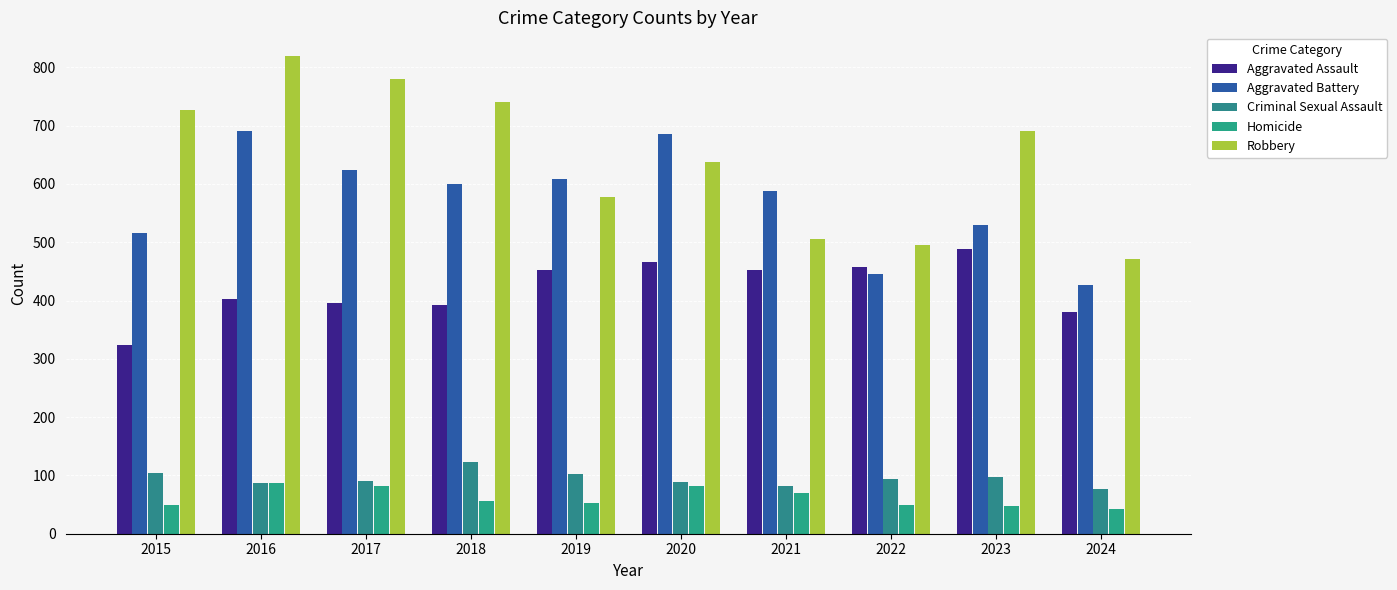

Which has a higher value, 2024 or 2021?

2021